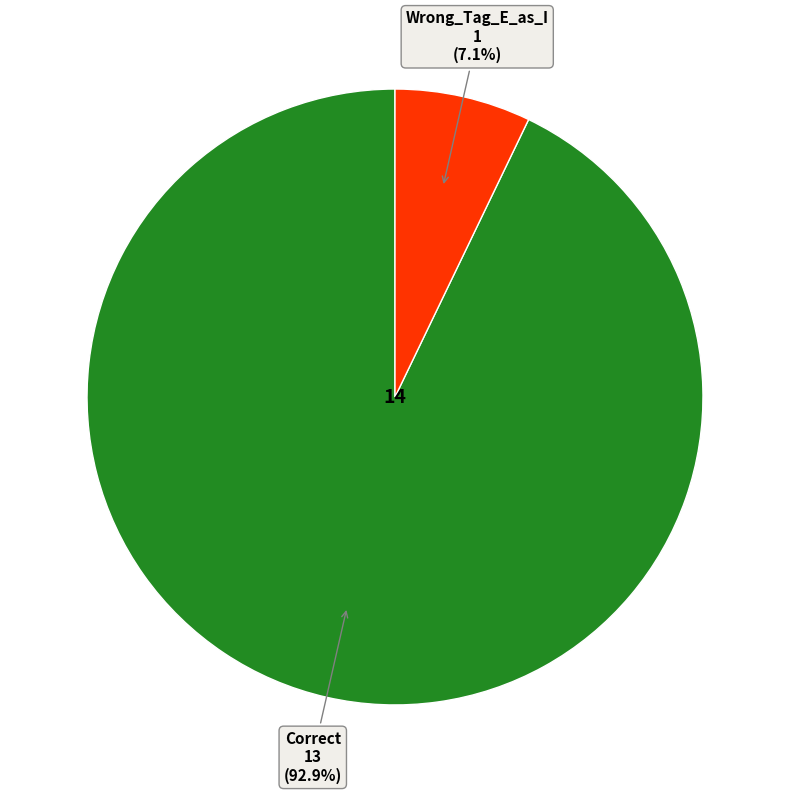

Does any single category account for the majority?

Yes